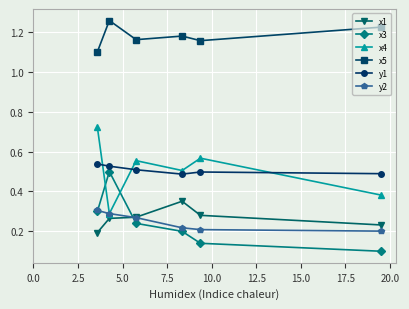

True or false: y1 and x1 cross at least once.

False